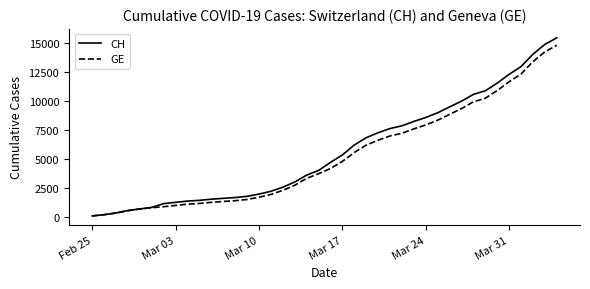

Which series has the widest spread of values?

CH